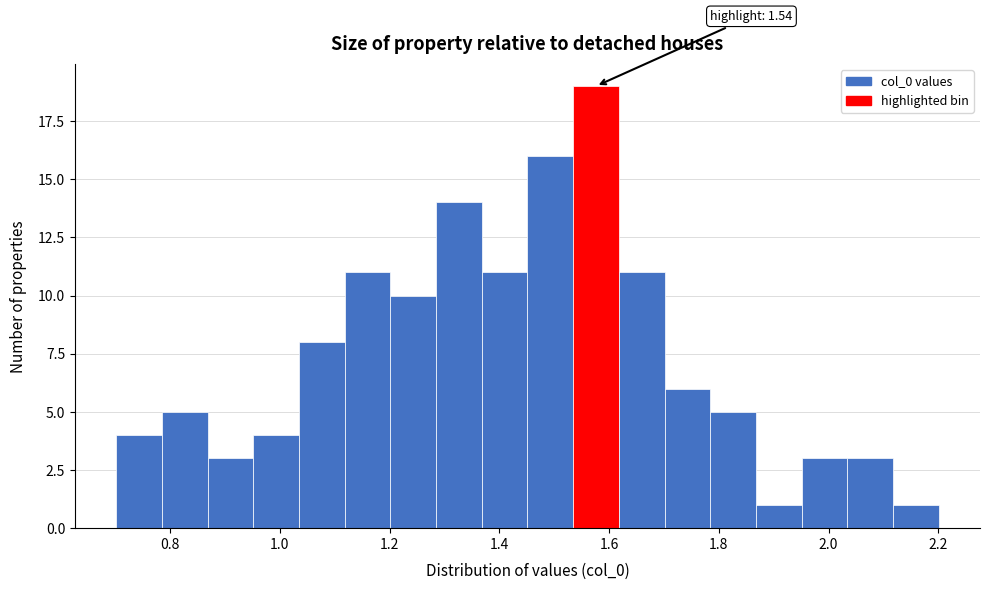

Over which range of the x-axis is the bar tallest?

1.54 to 1.62